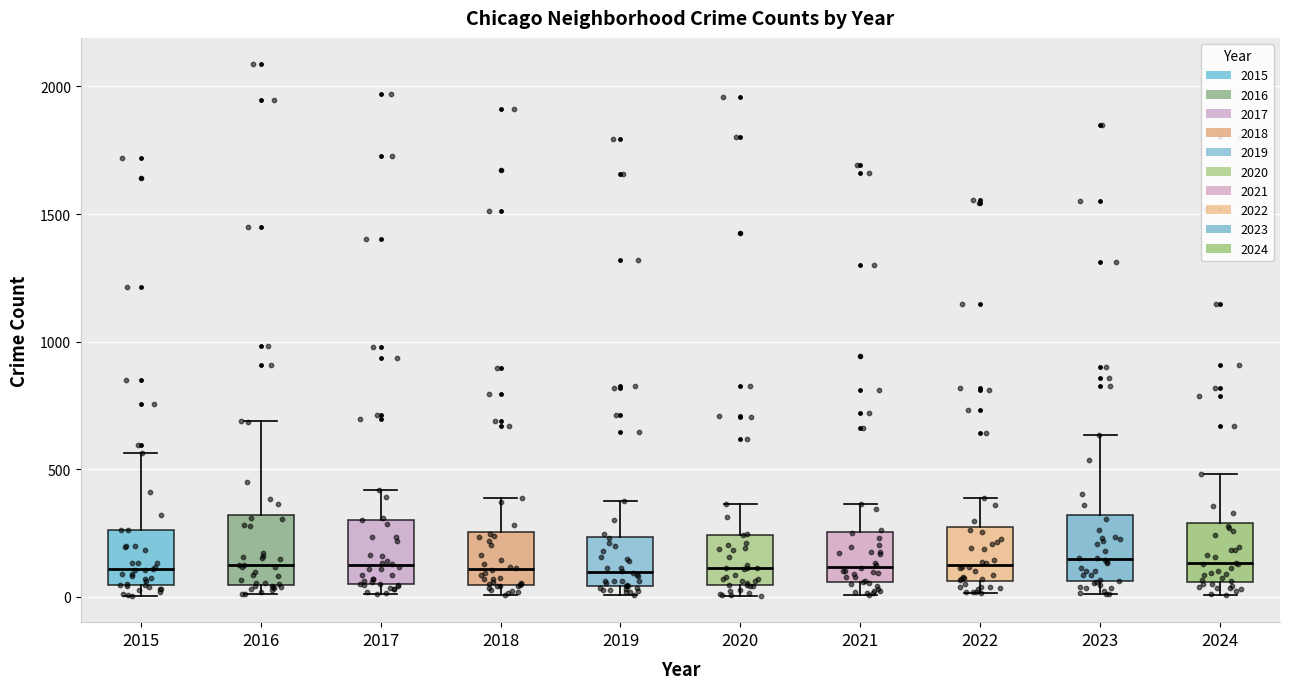

Where does the upper whisker of the box at x = 2022 end on the y-axis? The values are not printed on the chart, so give them approximately, as read against the axis.

400